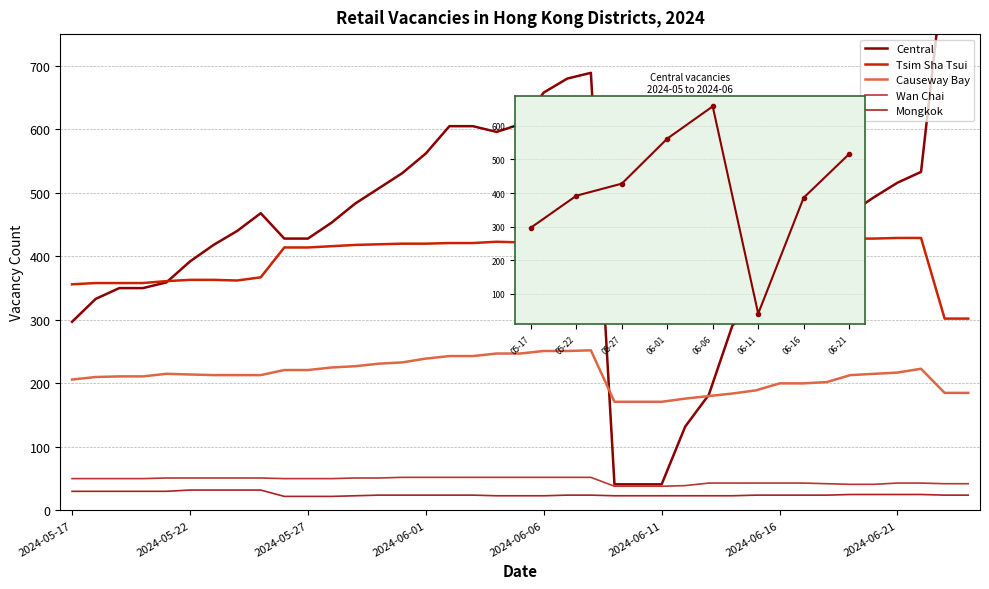

List the series in order of their peak value, highest first.

Central, Tsim Sha Tsui, Causeway Bay, Wan Chai, Mongkok